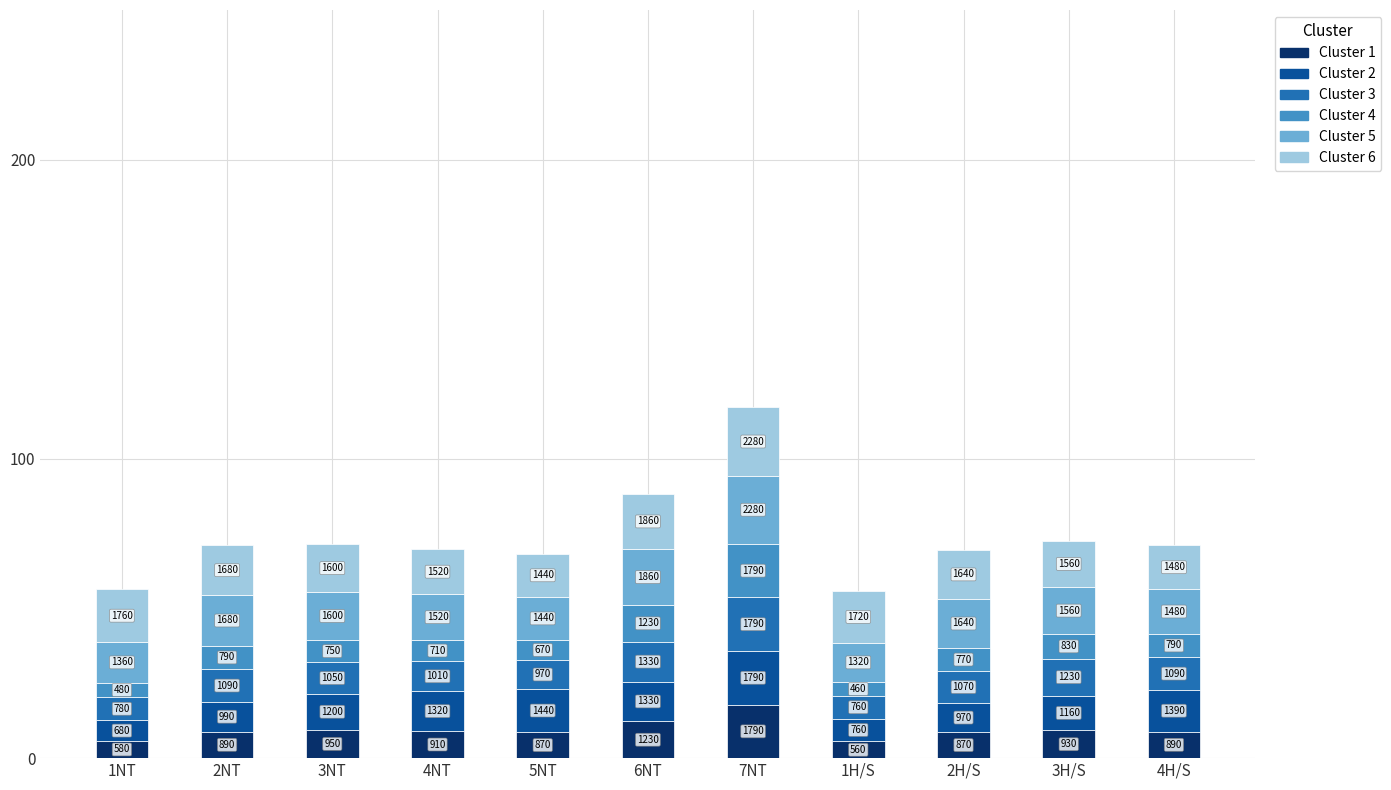

What position from the left is 4NT?

4